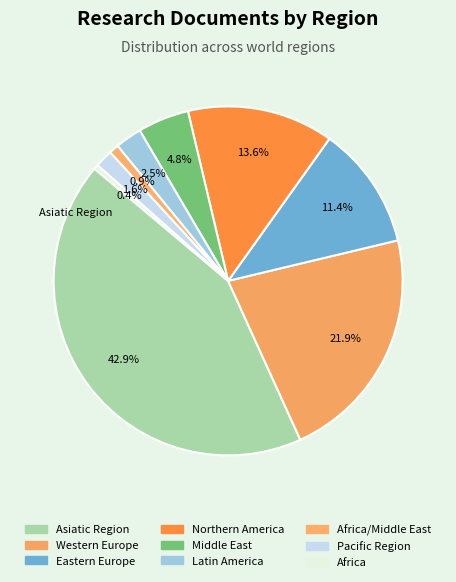

How many slices are in this pie chart?

9